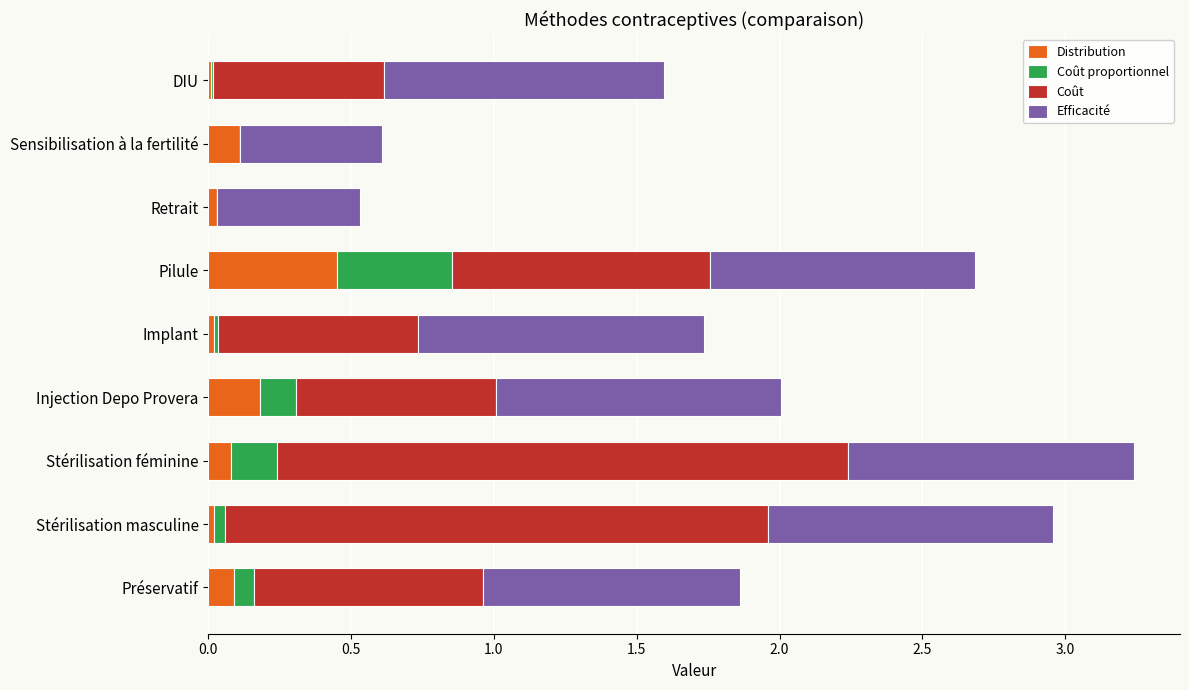

What is the sum of all Distribution values?

1.0